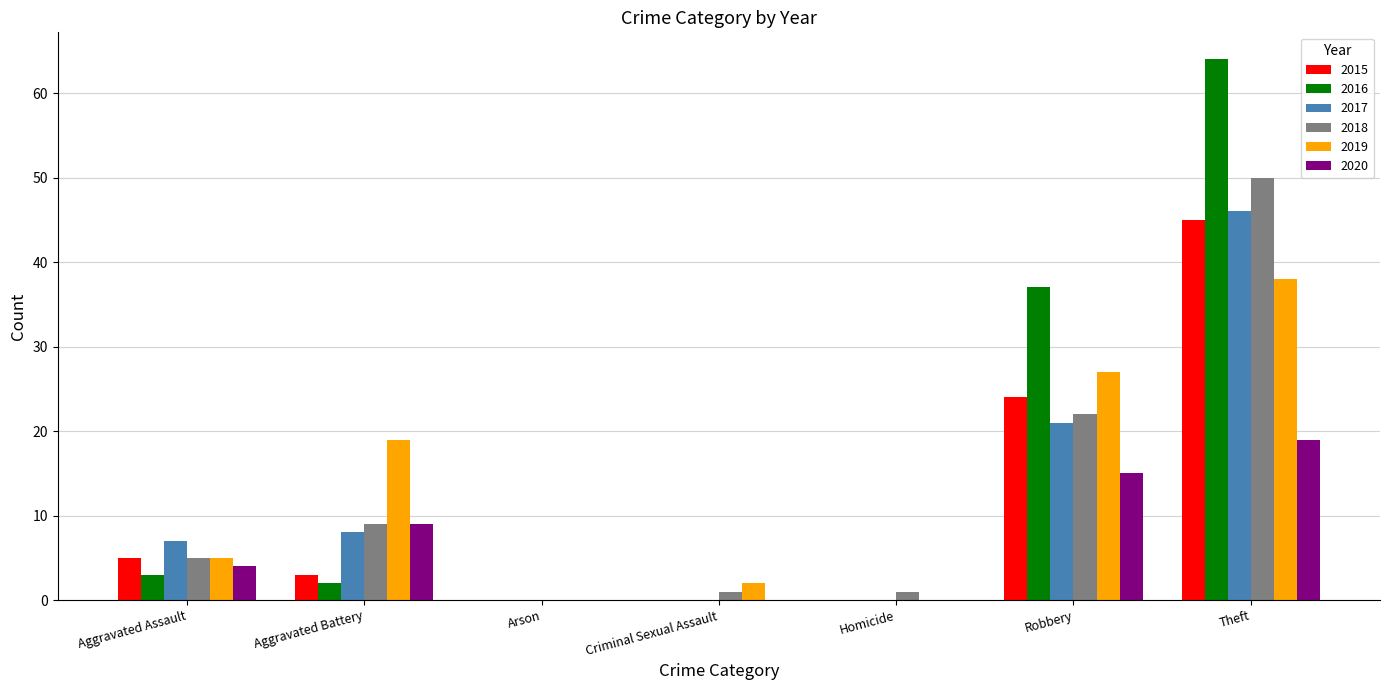

Which series has the largest total across all categories?

2016